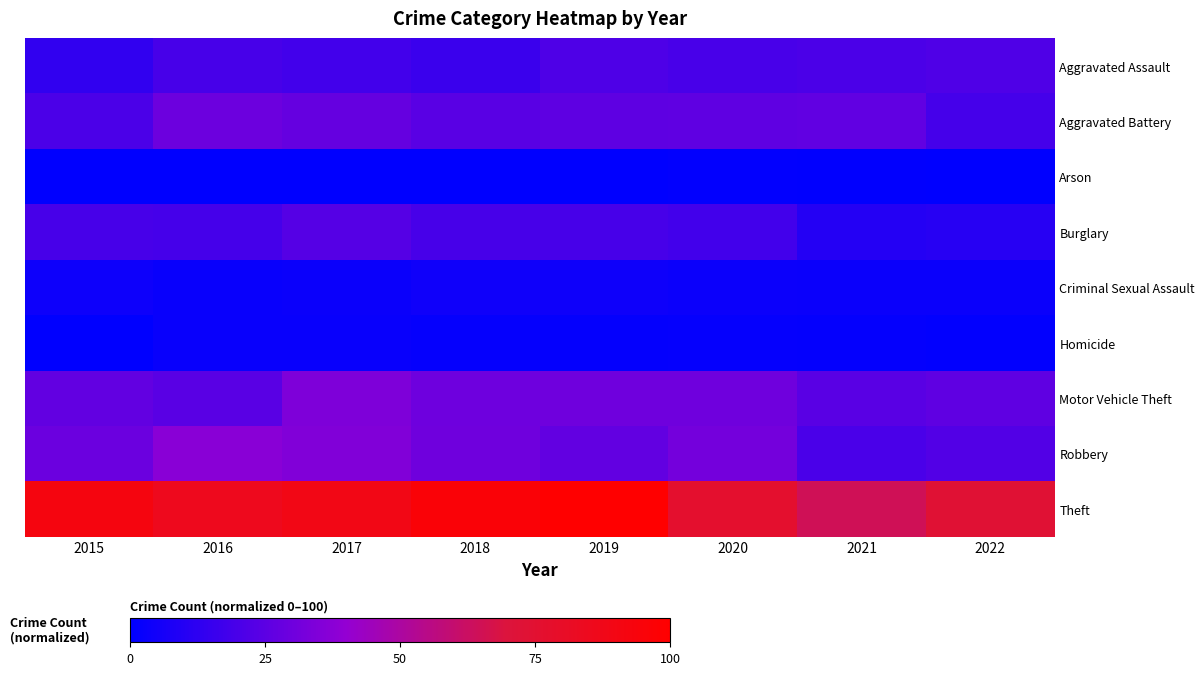

At which category does the chart reach its peak across all series?

2019